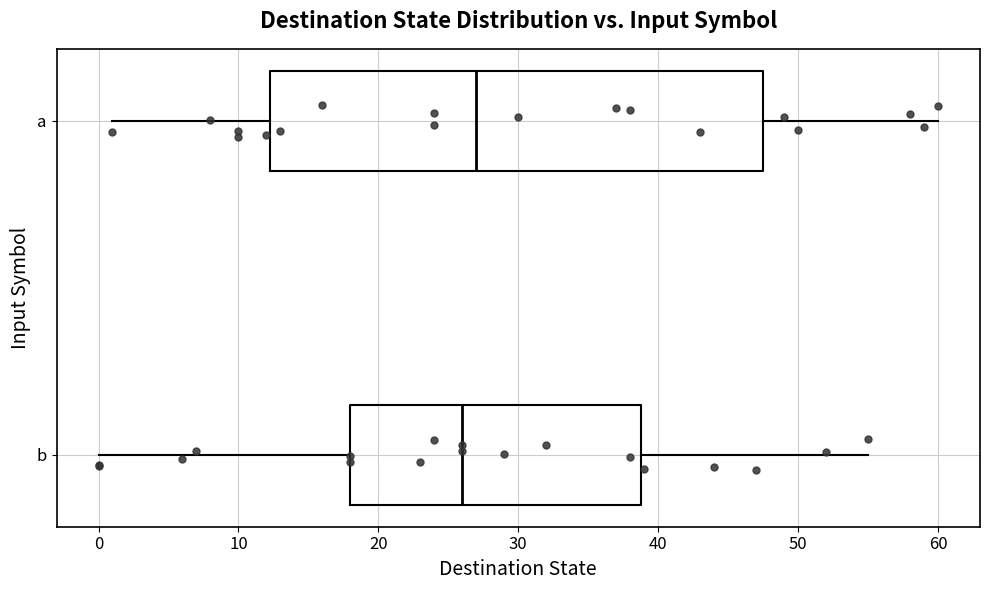

Reading bottom to top, transcribe this box plot: for each box, give where its median line is, the range the box spans, and where its two whiskers end, as read against the x-axis. The values are not printed on the chart, so give them approximately, as read against the axis.

b: median 26, box 18 to 39, whiskers 0 to 55
a: median 27, box 12 to 48, whiskers 1 to 60